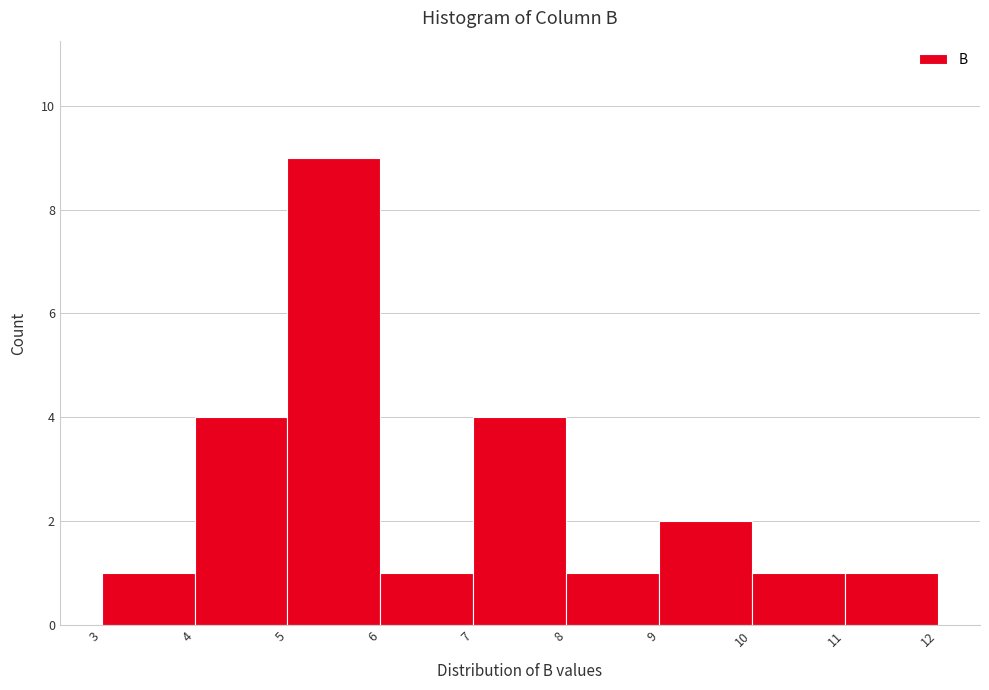

Reading left to right, transcribe this chart: for each bar, give the range it covers on the x-axis and its height. The values are not printed on the chart, so give them approximately, as read against the axis.

3 to 4: 1
4 to 5: 4
5 to 6: 9
6 to 7: 1
7 to 8: 4
8 to 9: 1
9 to 10: 2
10 to 11: 1
11 to 12: 1